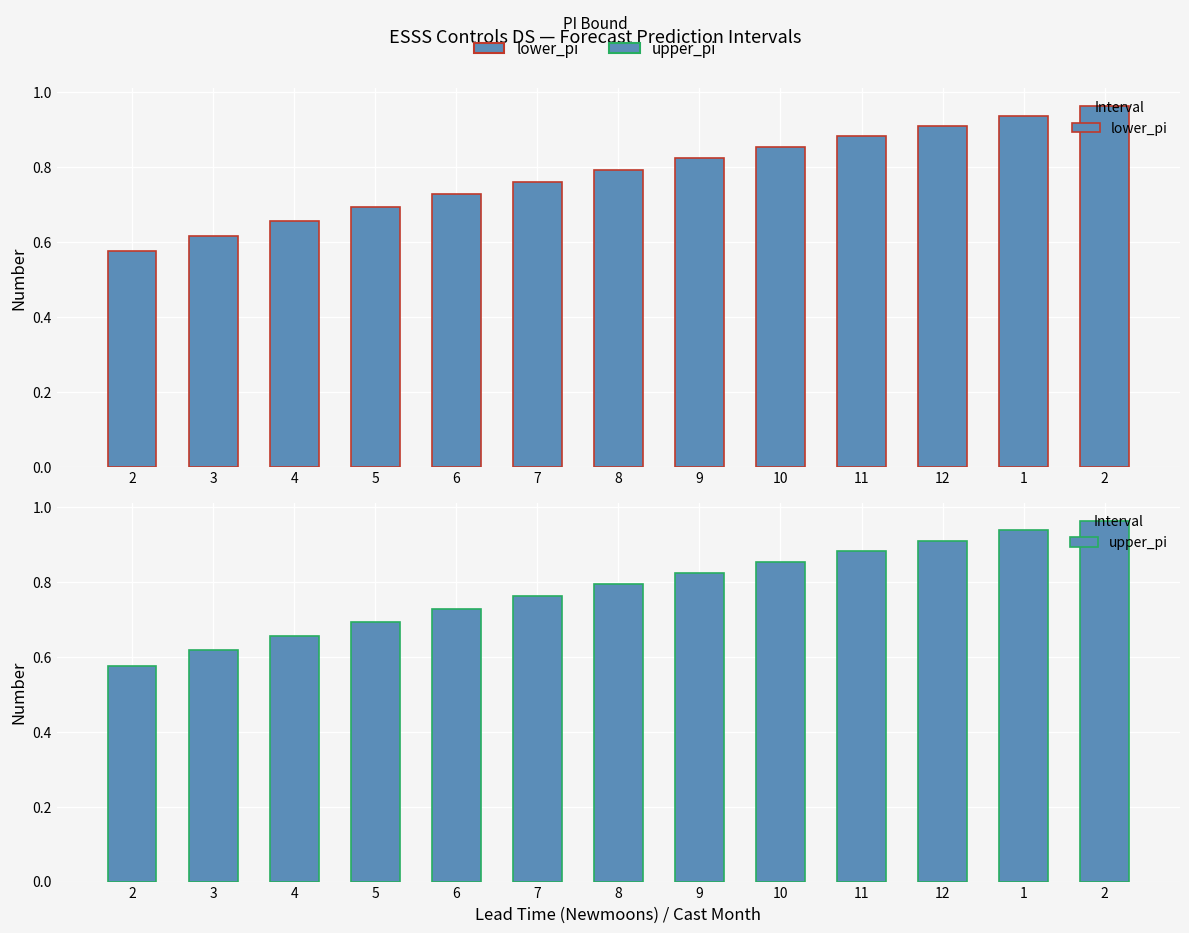

What is the value of the upper_pi bar at the 2nd from the left?

0.6